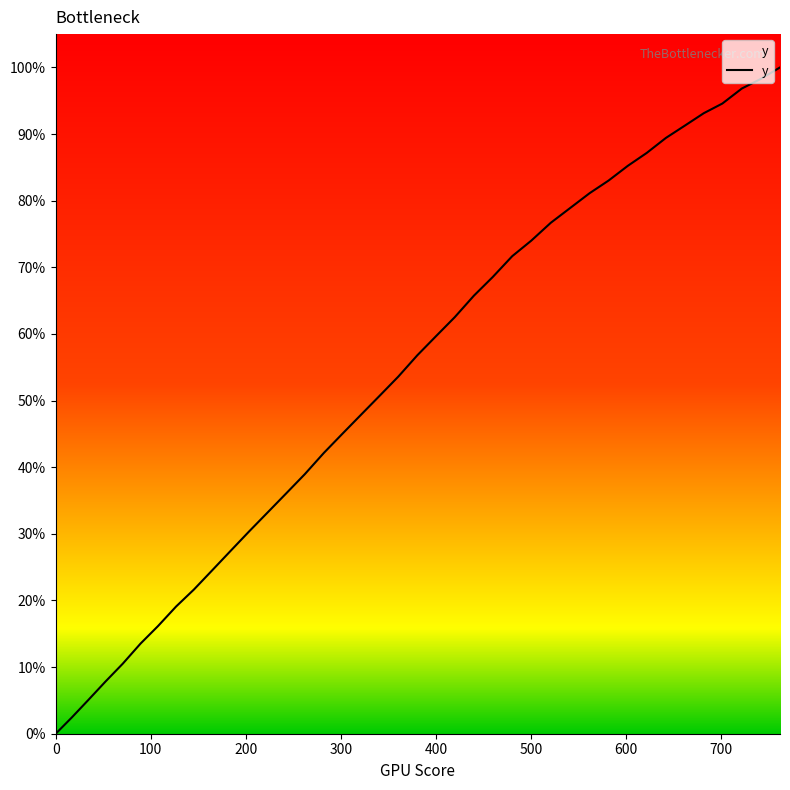

What is the difference between the maximum and minimum values?

100.0